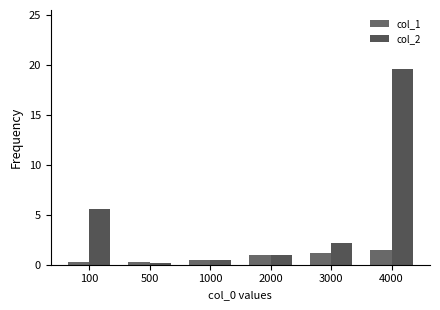

What are all the series names shown in the legend?

col_1, col_2